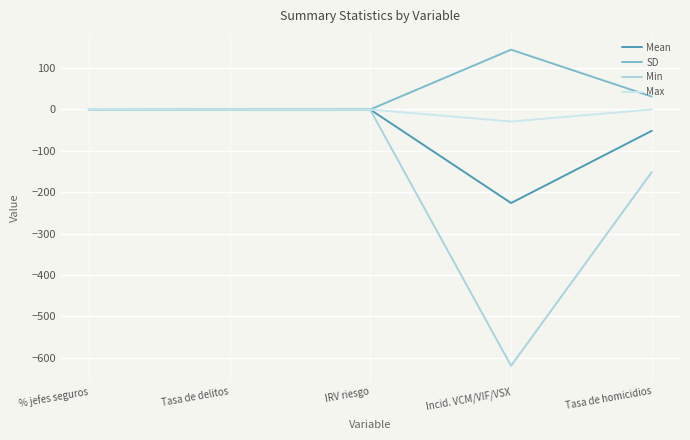

How many lines are shown in the chart?

4